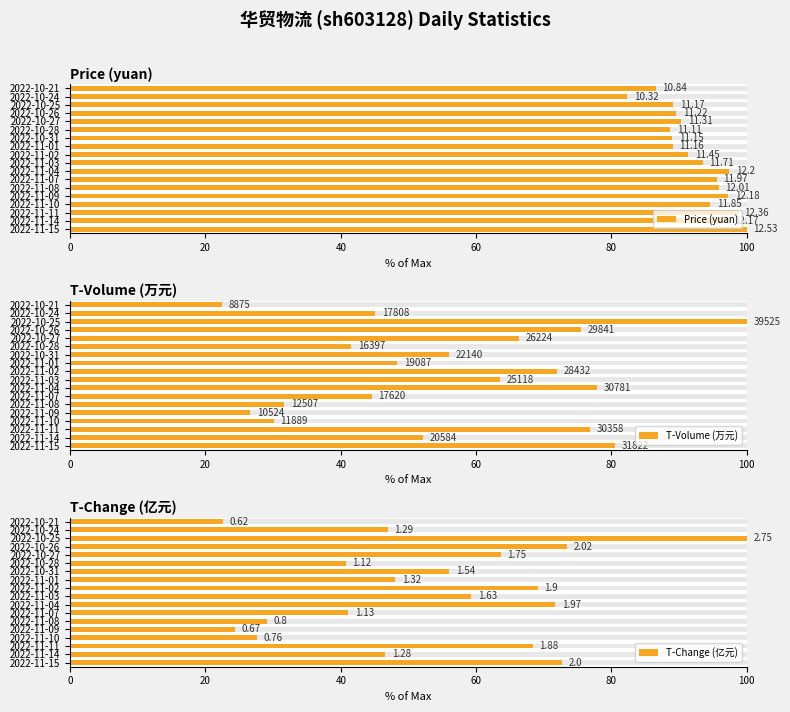

What are all the series names shown in the legend?

Price (yuan), T-Volume (万元), T-Change (亿元)